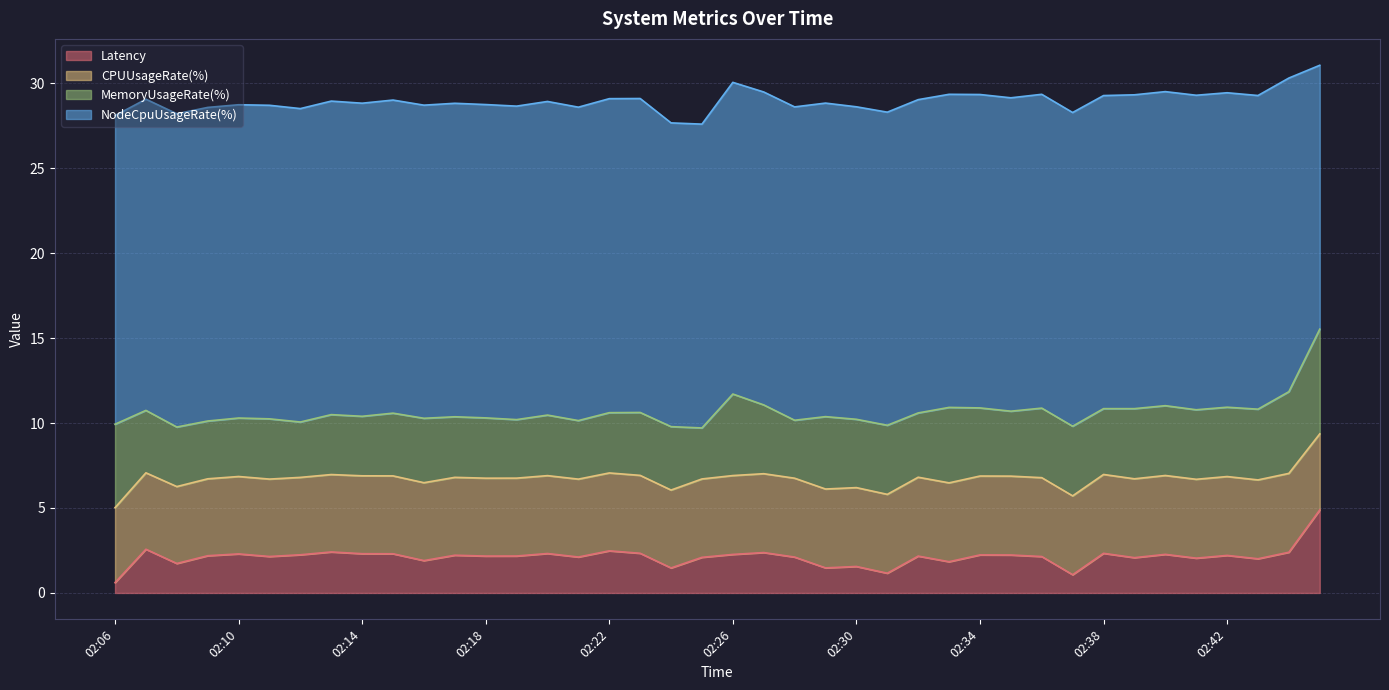

What are all the series names shown in the legend?

Latency, CPUUsageRate(%), MemoryUsageRate(%), NodeCpuUsageRate(%)